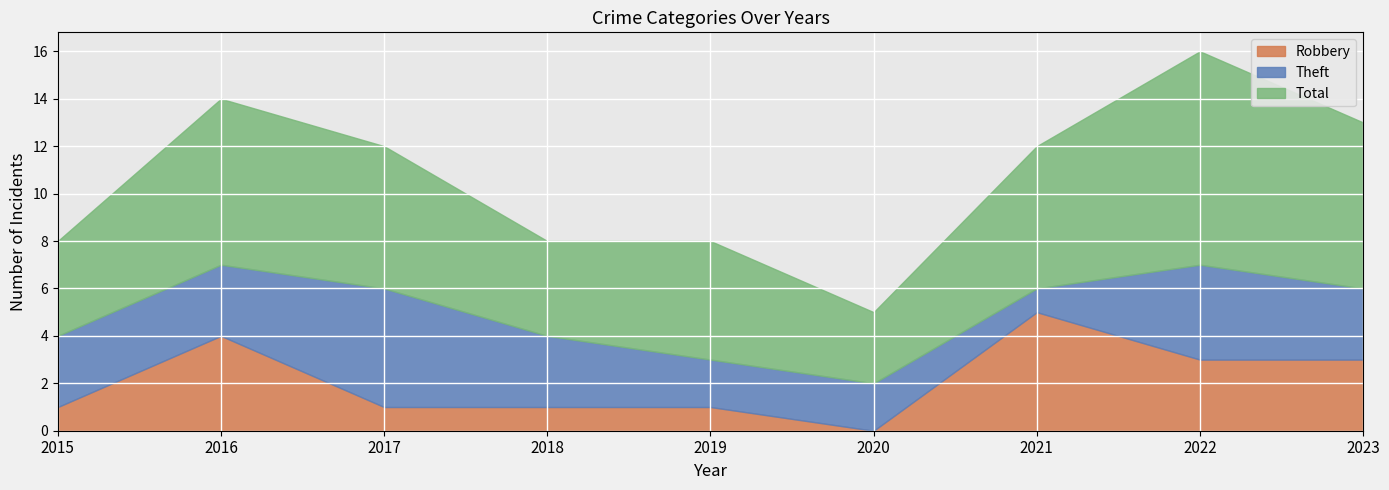

What is the highest value of the Total series?

9